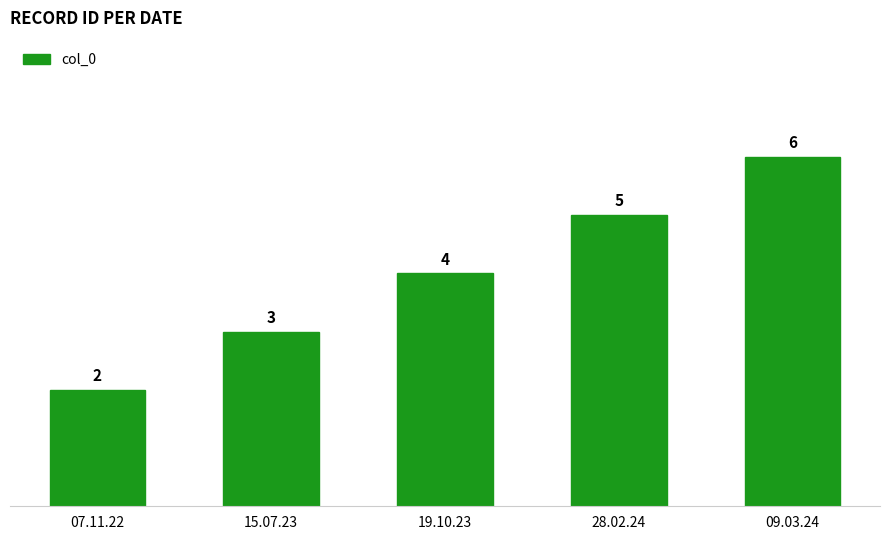

List the labels in order of value, largest first.

09.03.24, 28.02.24, 19.10.23, 15.07.23, 07.11.22